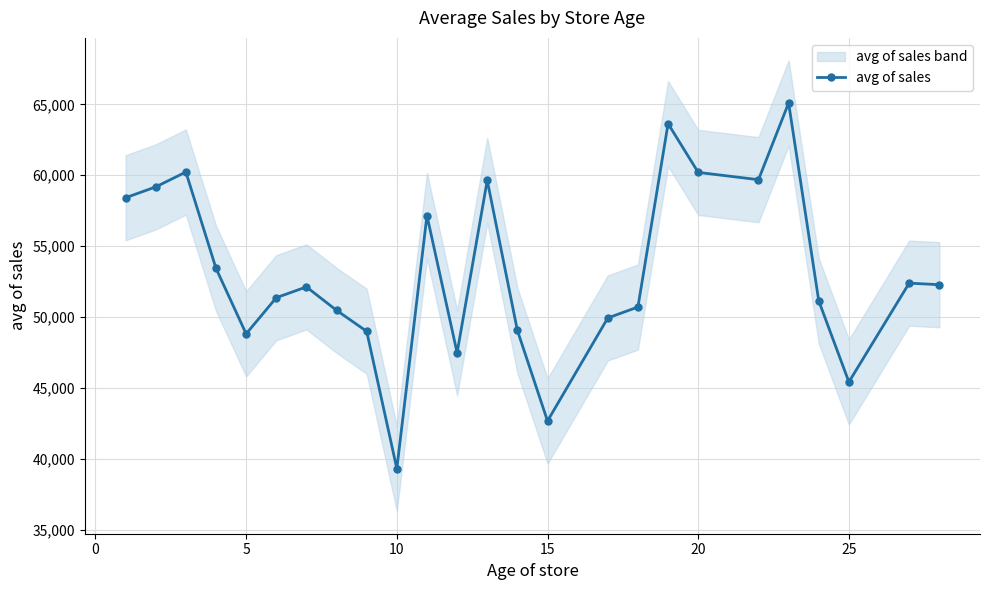

The value of avg of sales at 20 is 60202.5. True or false?

True